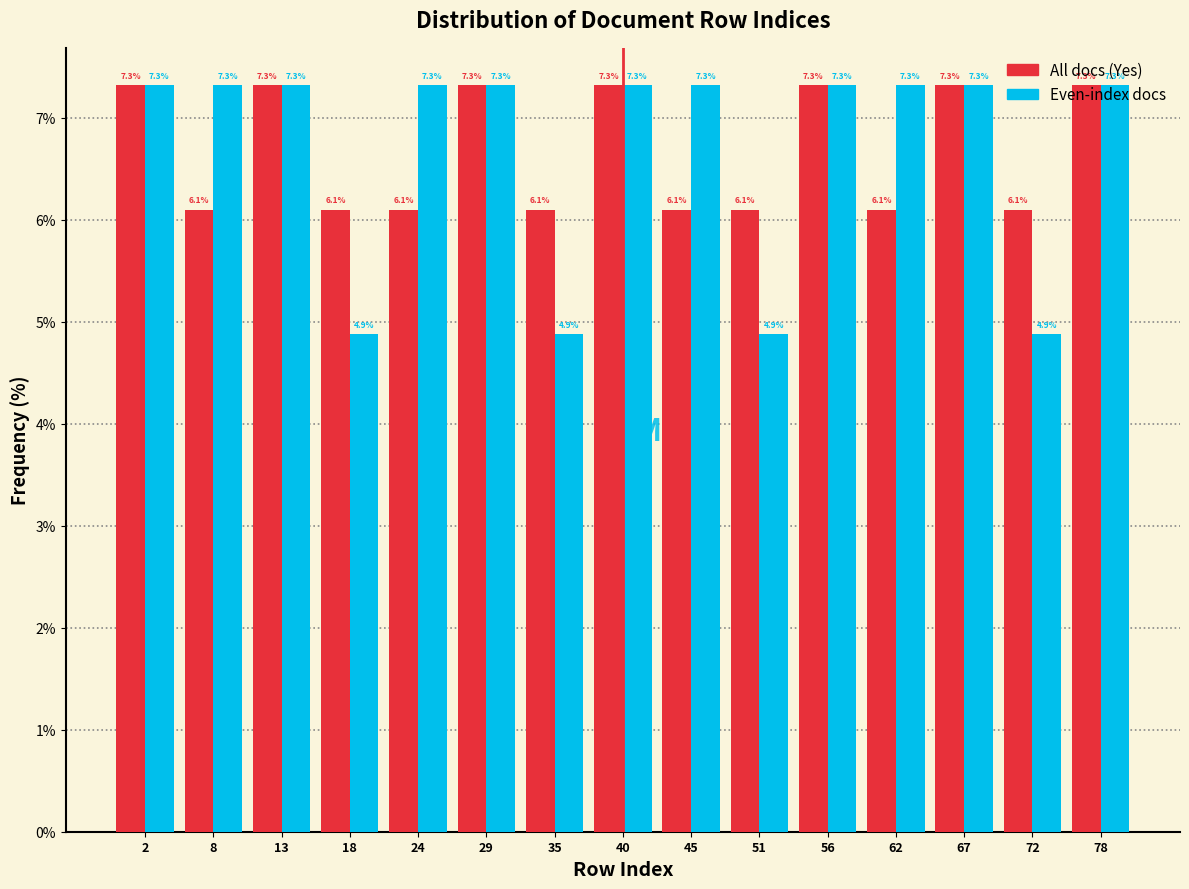

What is the lowest value of the All docs (Yes) series?

6.1